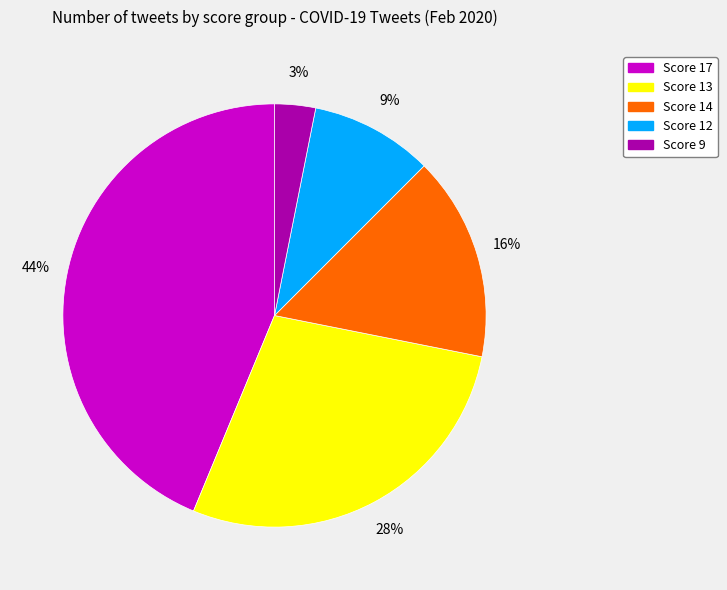

Is it true that Score 17 is 44% of the pie?

True